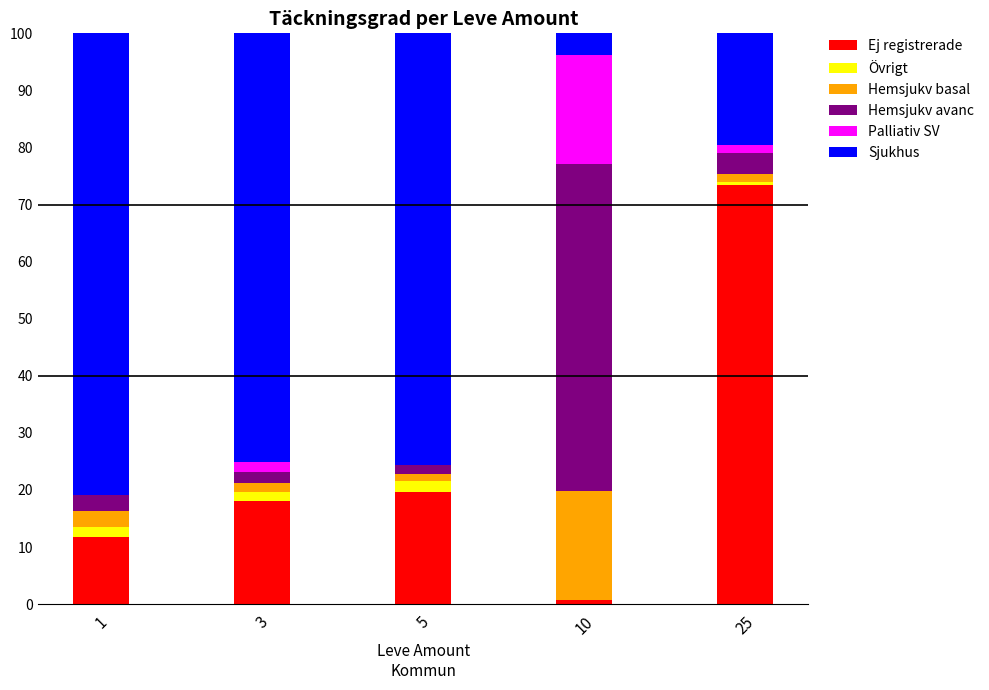

Are the bars grouped side by side (vs. stacked)?

No